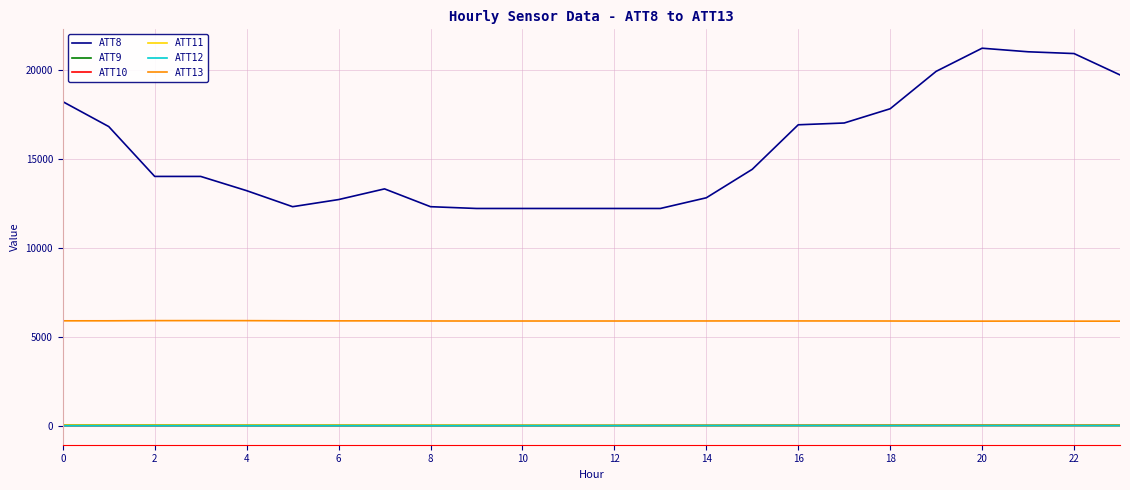

Which series has the widest spread of values?

ATT8